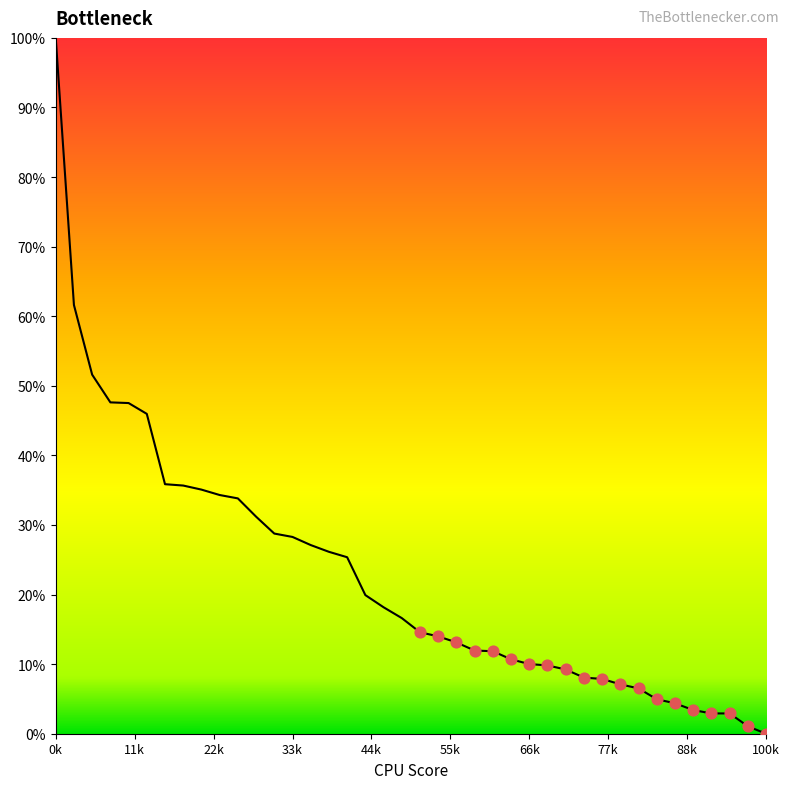

What is the difference between the maximum and minimum values?

100.0